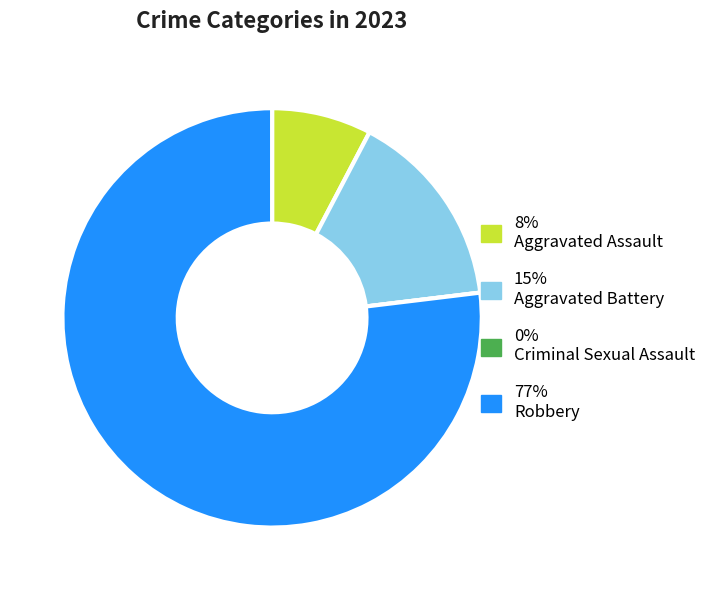

Is there any slice that represents more than half of the pie?

Yes